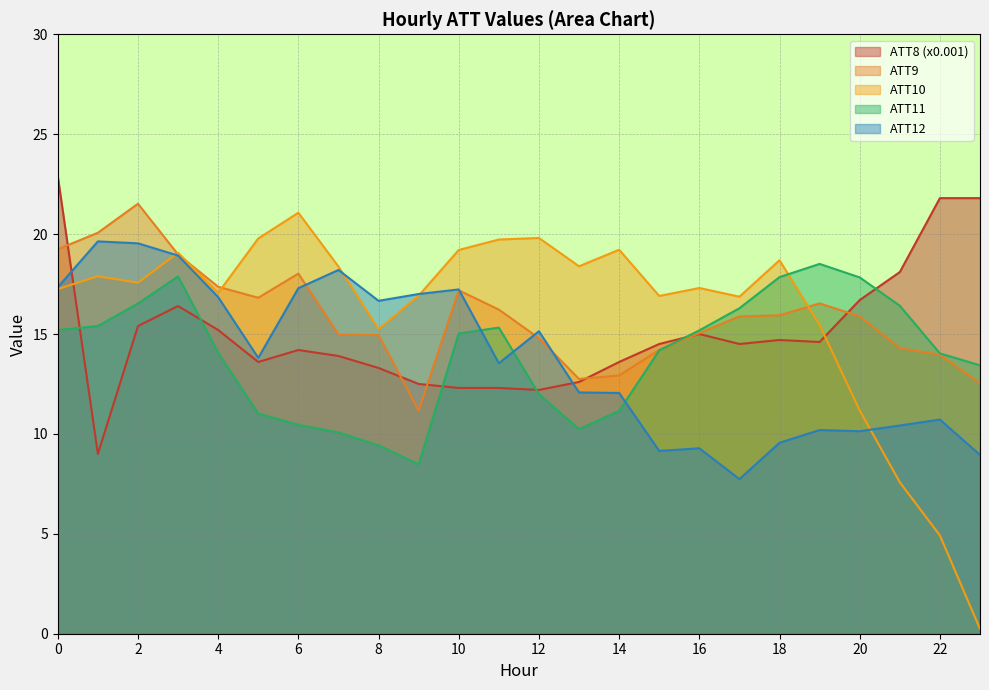

Which series has the widest spread of values?

ATT10